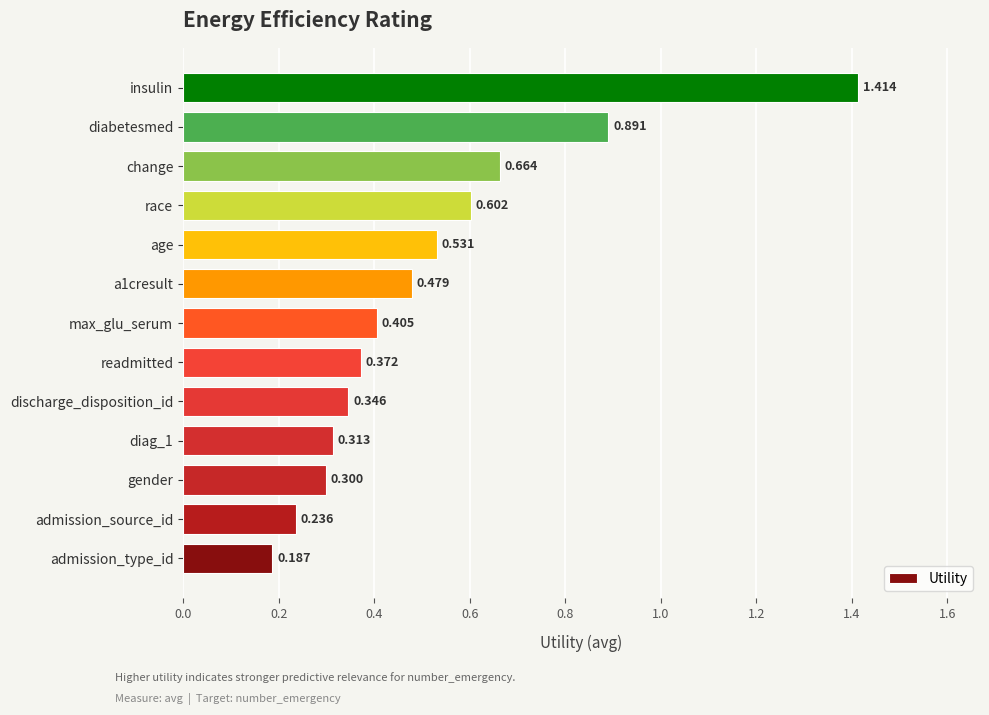

Between insulin and gender, which is larger?

insulin